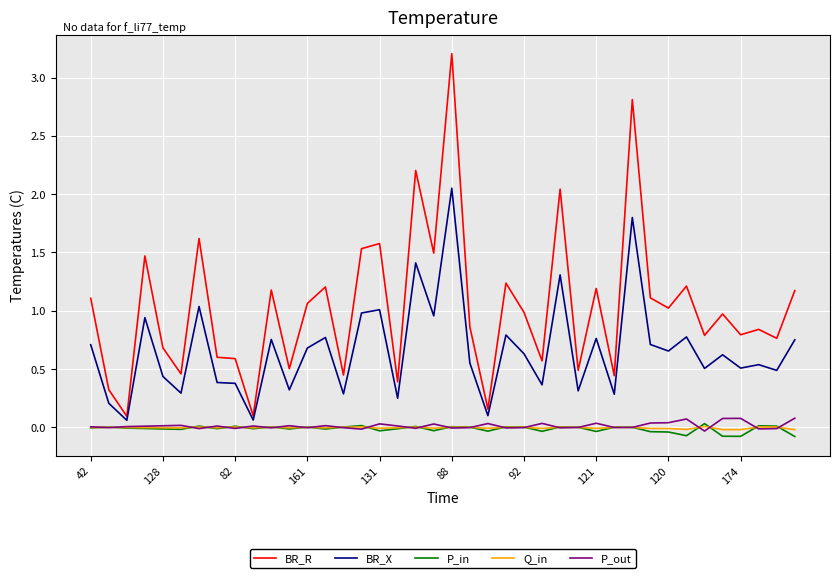

Which series has the largest total across all categories?

BR_R